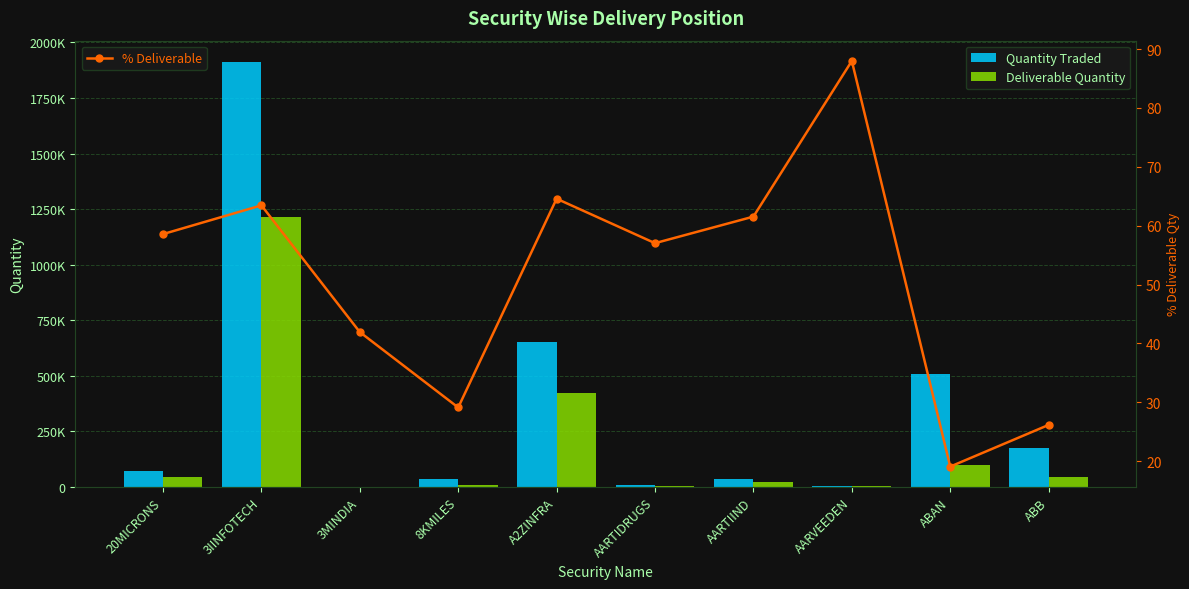

What are all the series names shown in the legend?

Quantity Traded, Deliverable Quantity, % Deliverable